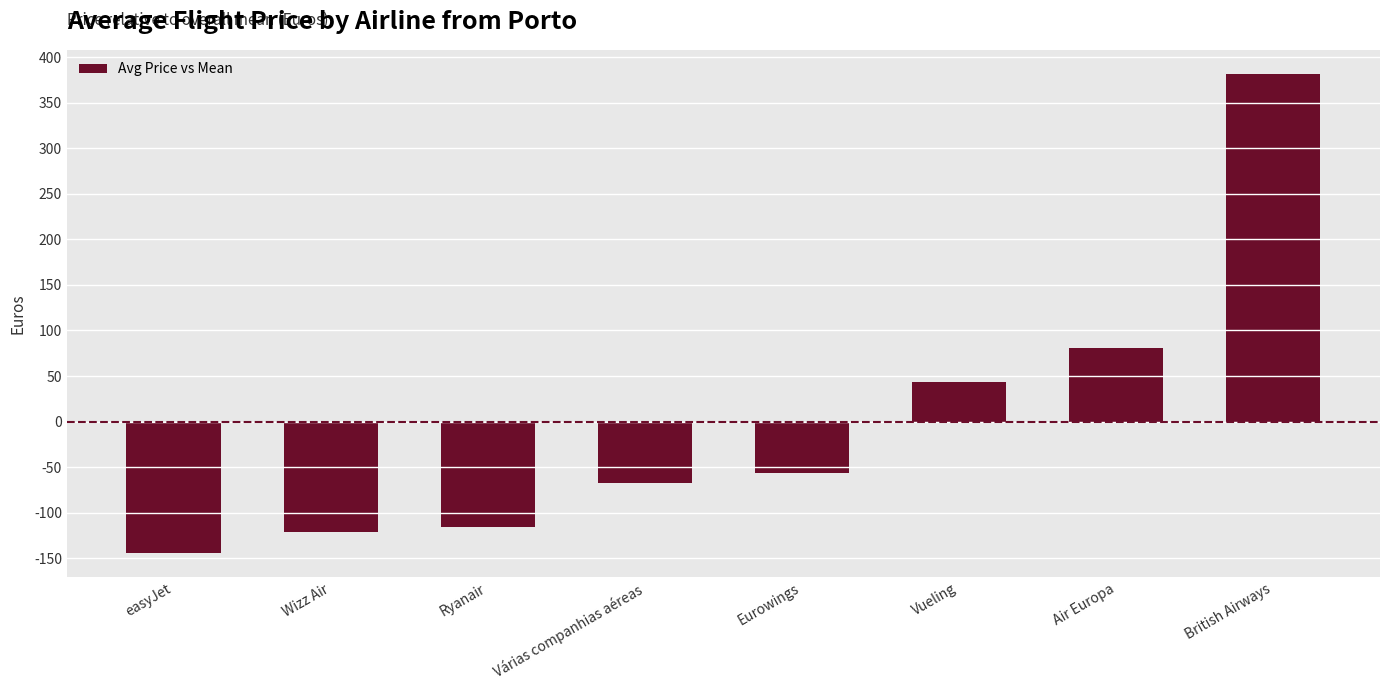

Rank the categories by value from highest to lowest.

British Airways, Air Europa, Vueling, Eurowings, Várias companhias aéreas, Ryanair, Wizz Air, easyJet